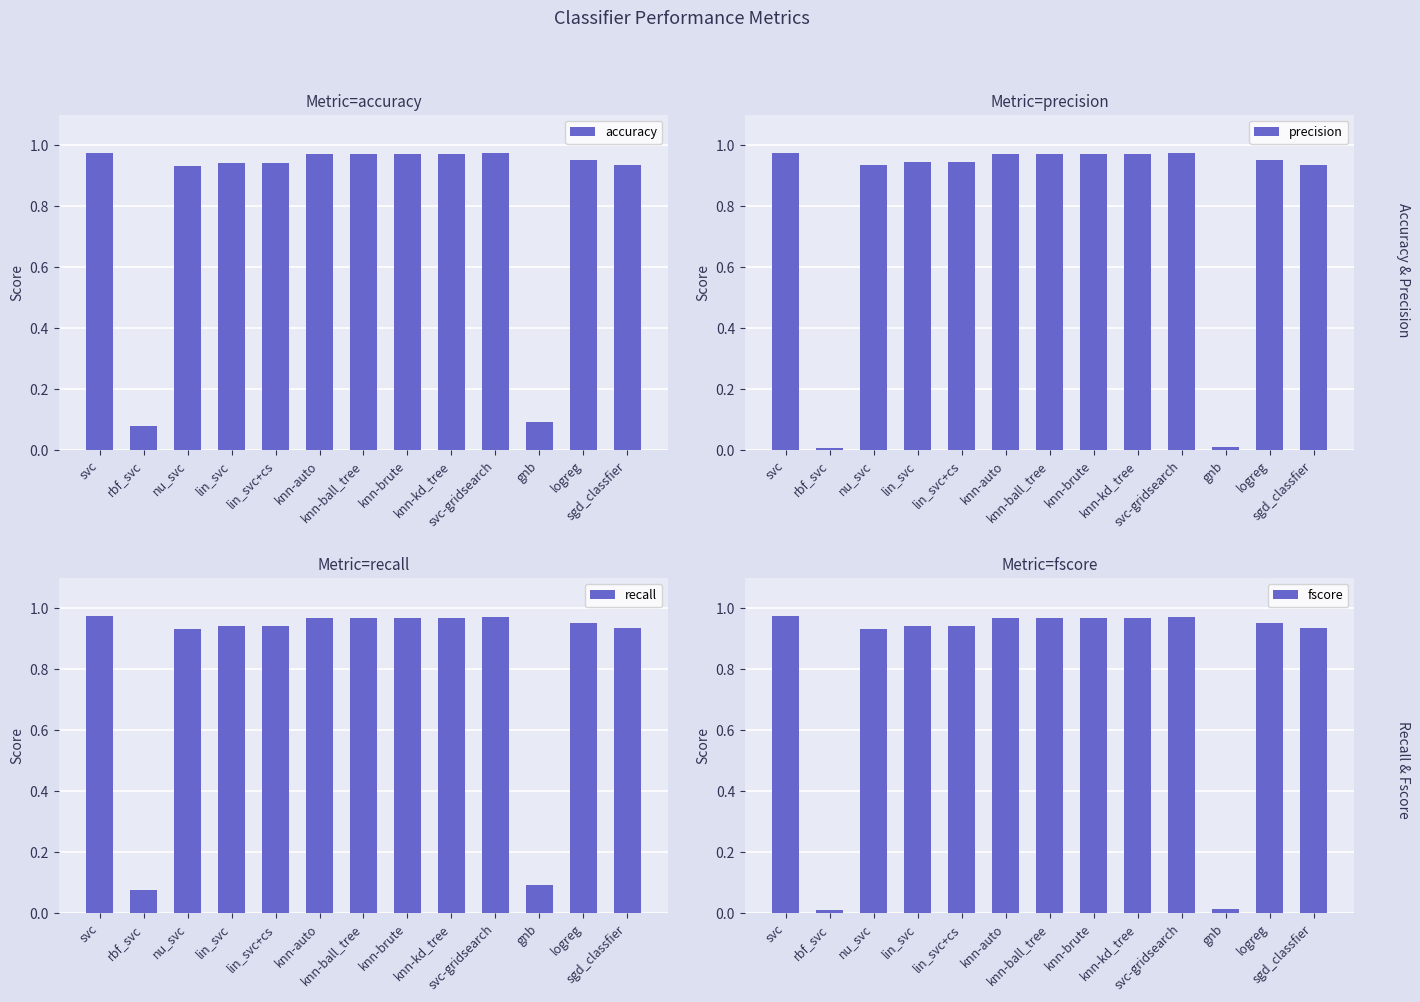

What position from the left is knn-auto?

6